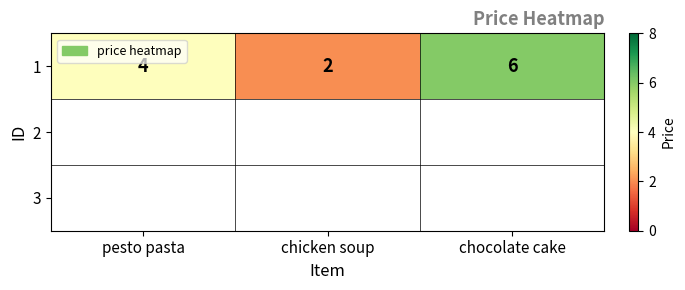

Reading left to right, transcribe all the data shown in this chart.

pesto pasta=4	chicken soup=2	chocolate cake=6